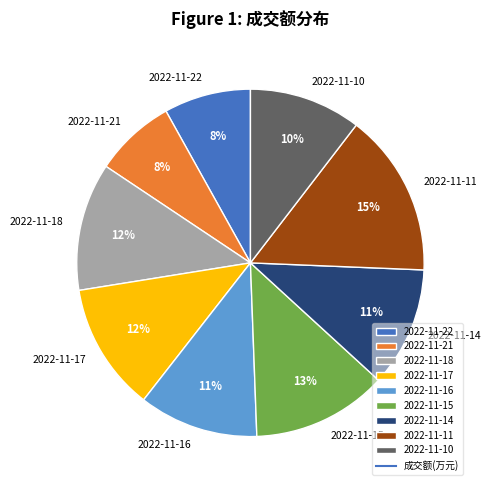

To the nearest percent, what percentage of the pie is 2022-11-10?

10%